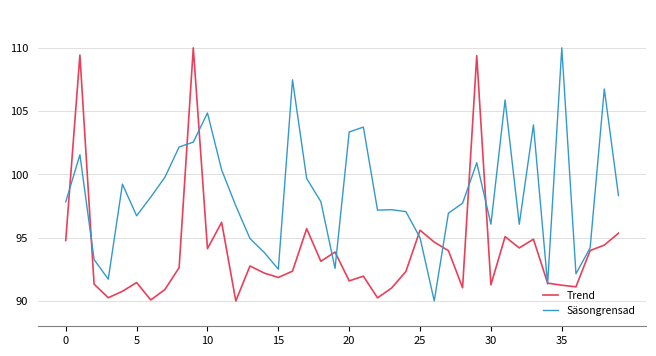

Which series has the largest total across all categories?

Säsongrensad